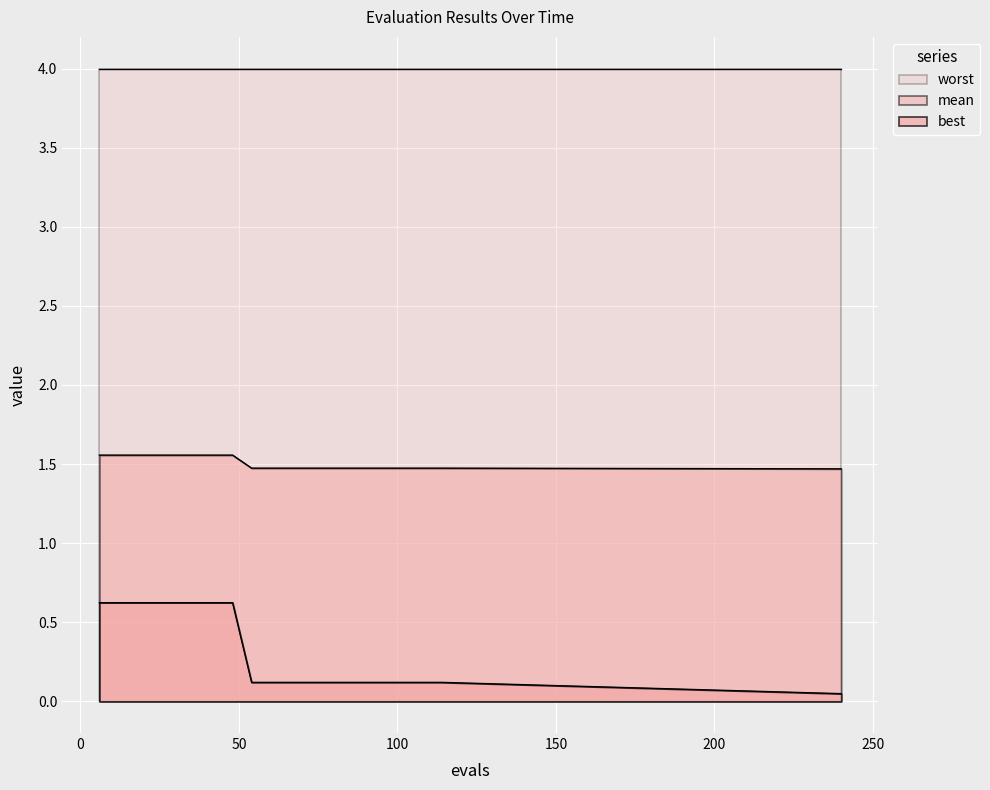

Which series has the largest total across all categories?

worst